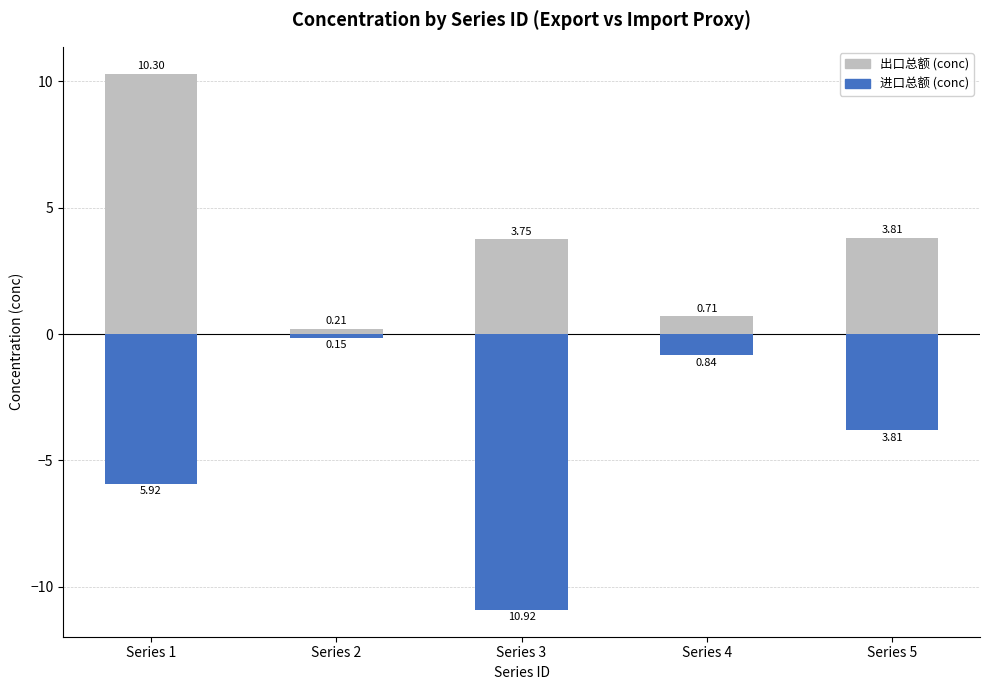

Read the 进口总额 (conc) value at Series 4.

-0.8